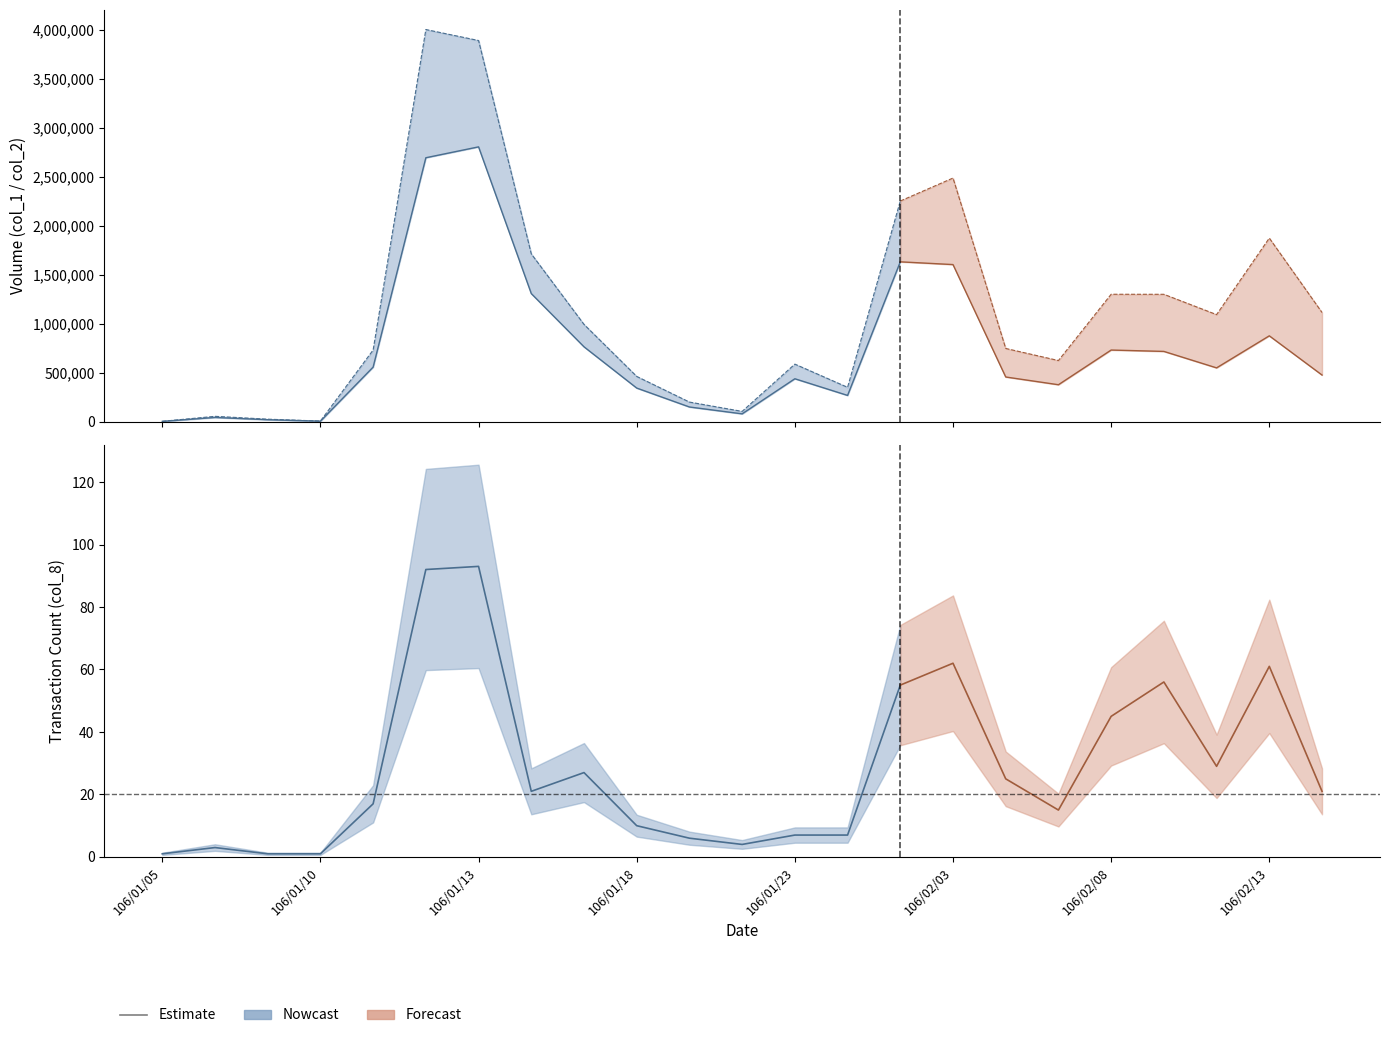

Where is the first local minimum for col_2?

106/01/10